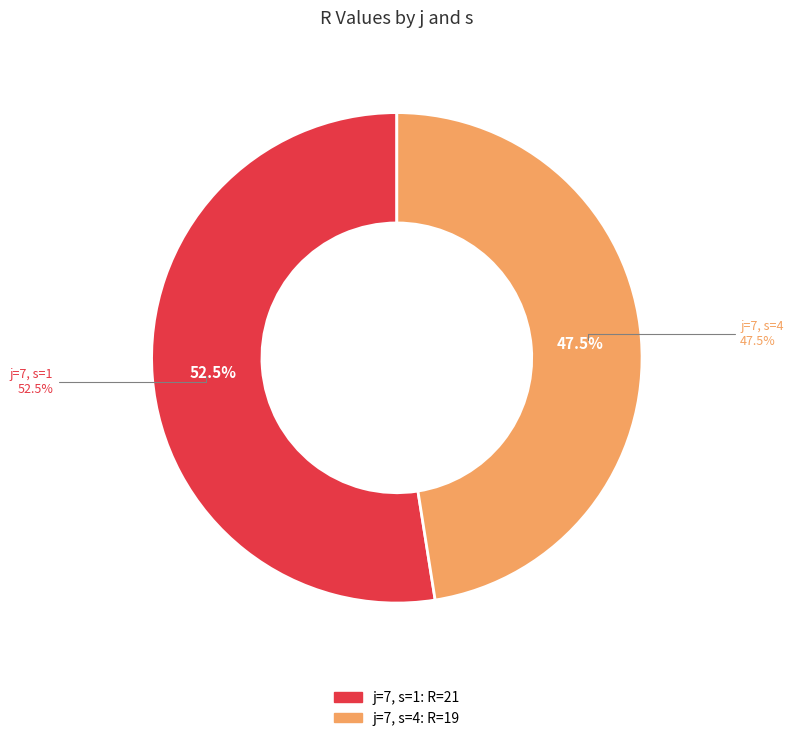

What is the change in value from j=7, s=1 to j=7, s=4?

-2